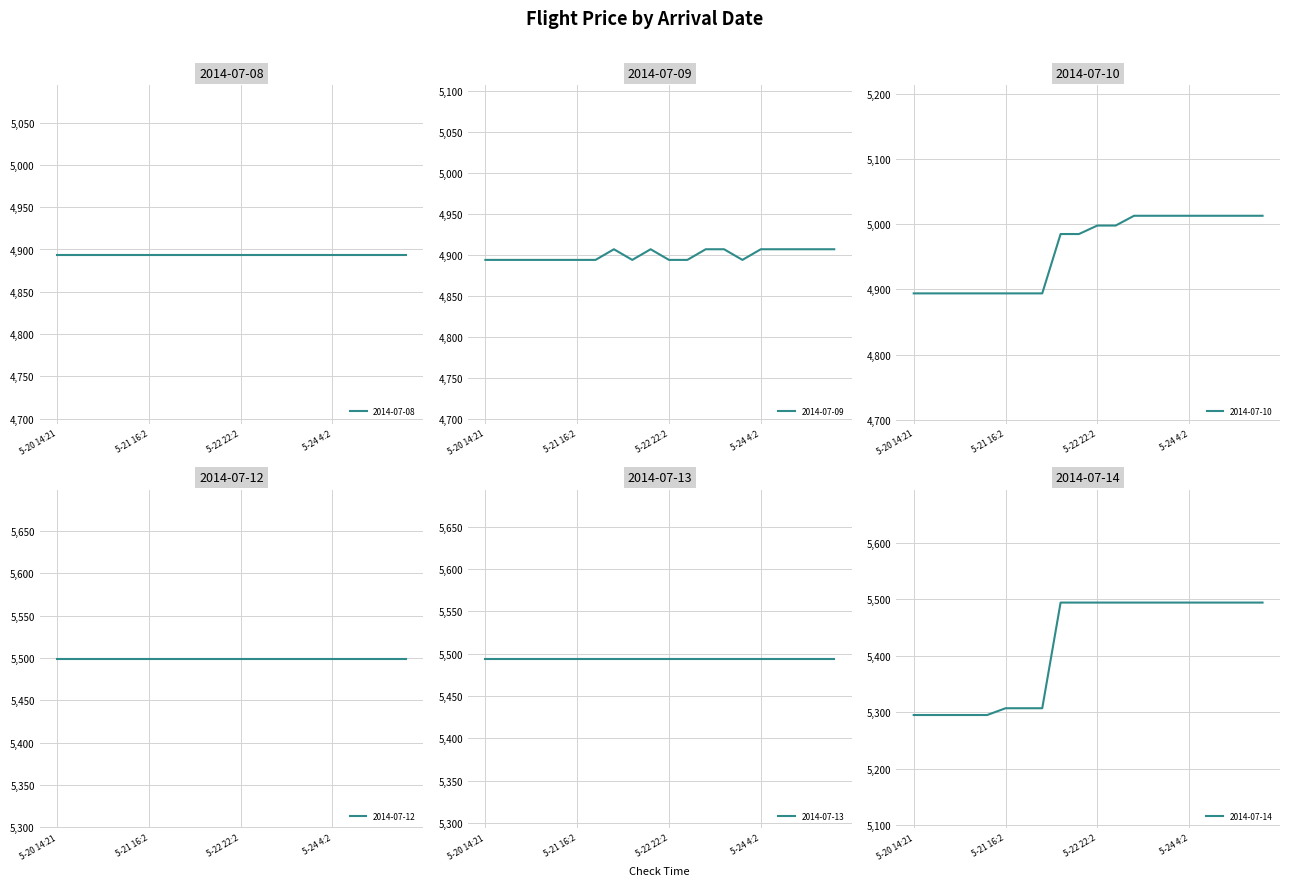

What is the difference between the 2014-07-10 values at 7 and 14?

119